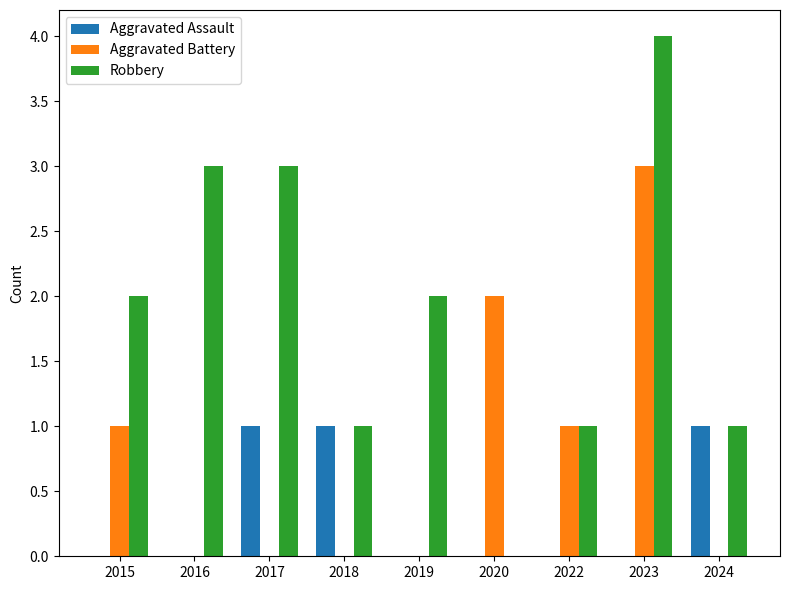

What are all the series names shown in the legend?

Aggravated Assault, Aggravated Battery, Robbery